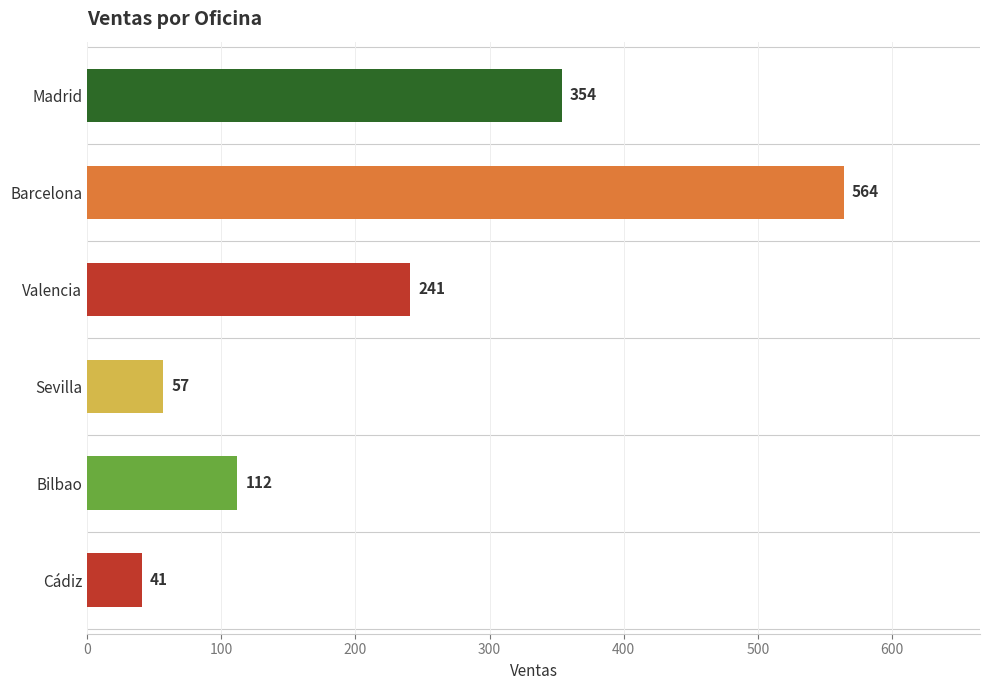

What is the change in value from Bilbao to Cádiz?

-71